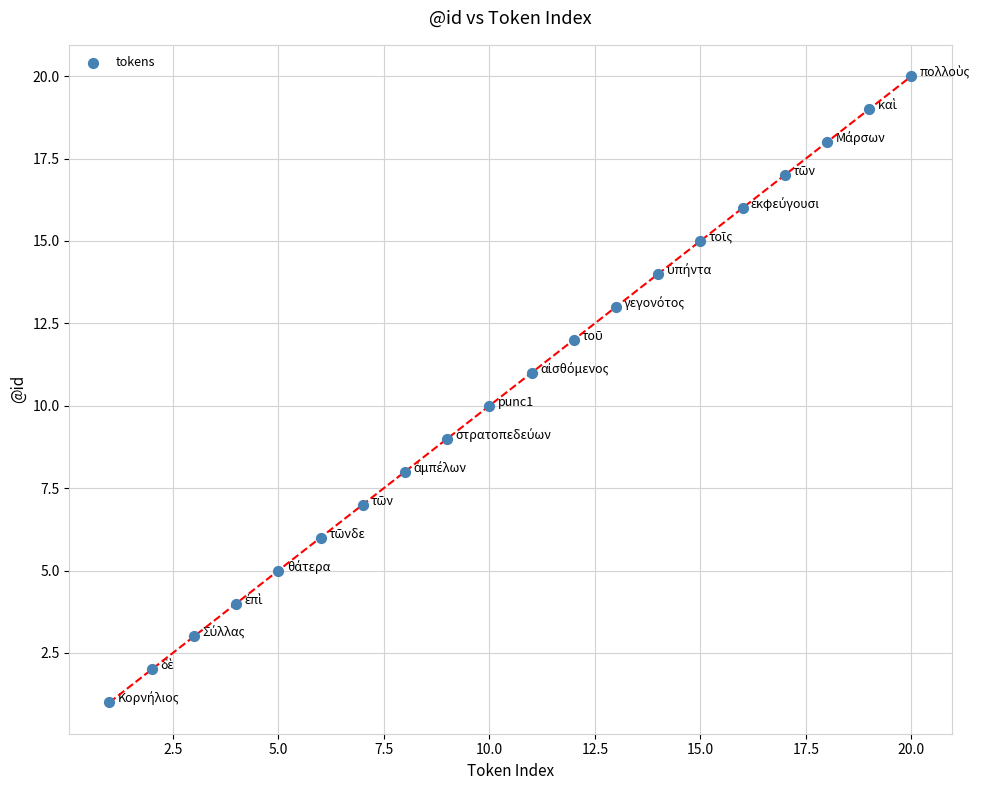

What is the range of X values (max minus min)?

19